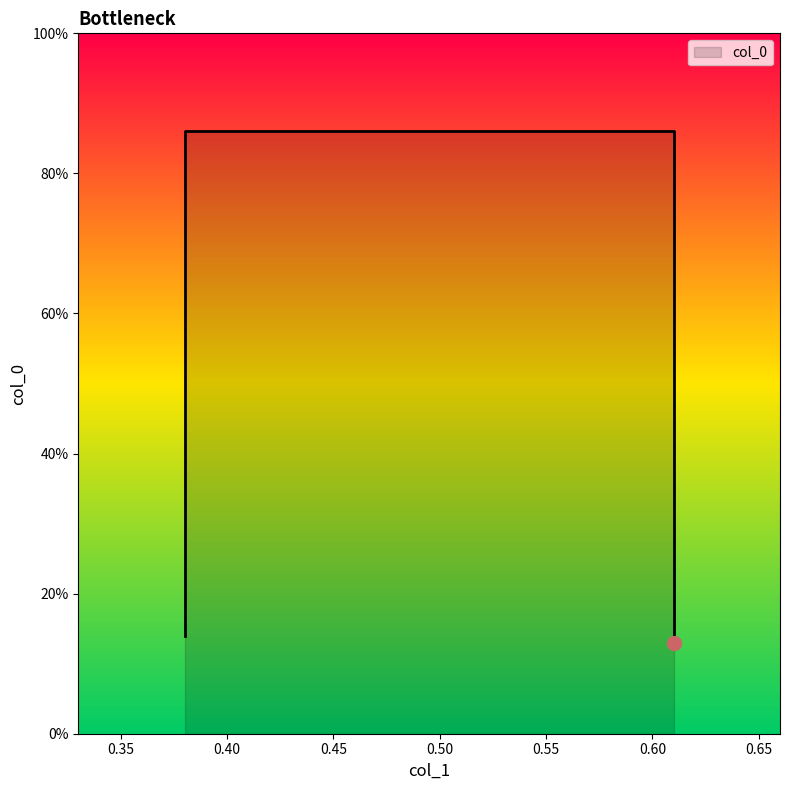

What is the sum of all values?

2.0